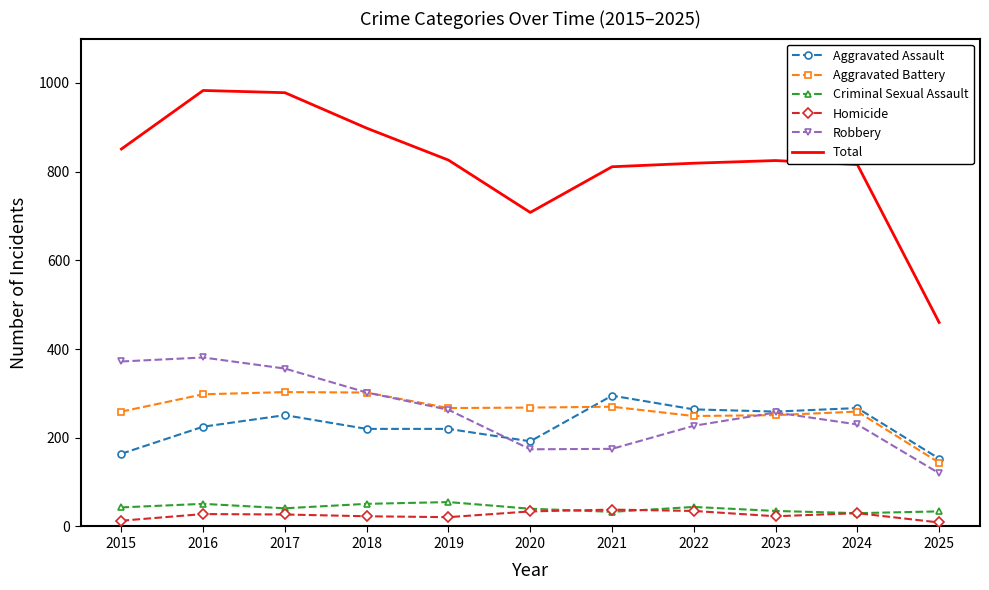

True or false: Total and Criminal Sexual Assault cross at least once.

False